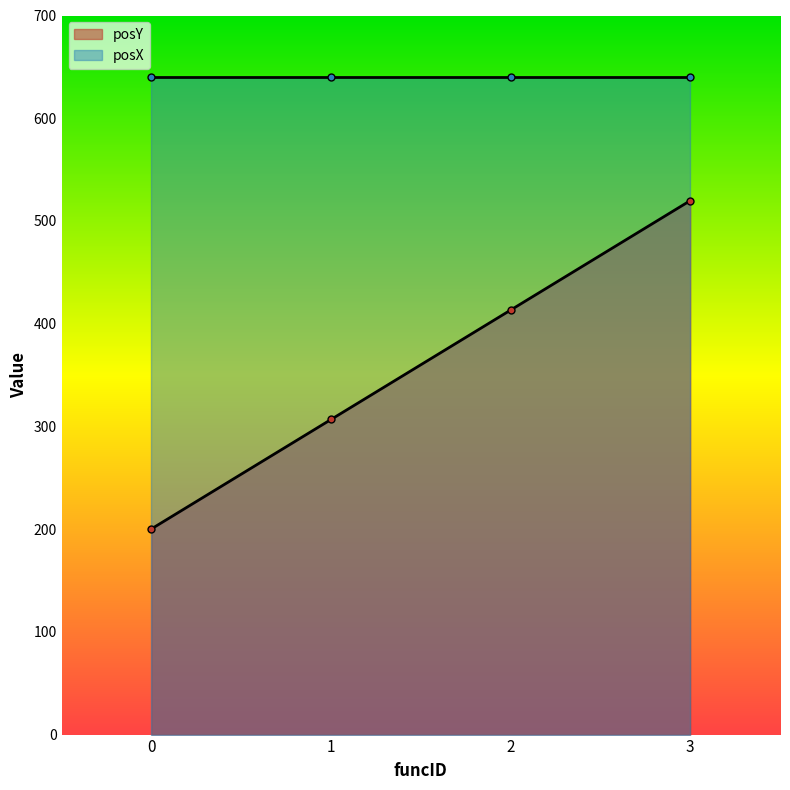

List the labels in order of value, largest first.

3, 2, 1, 0